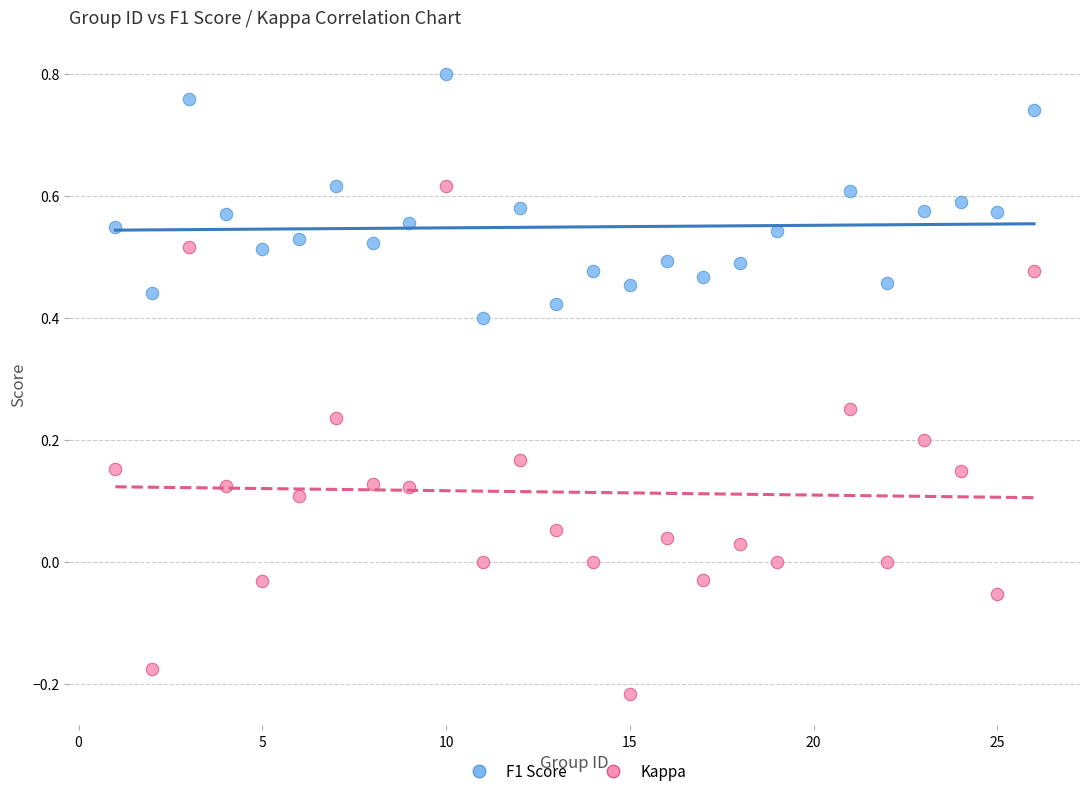

Which series contains the highest Y value?

F1 Score